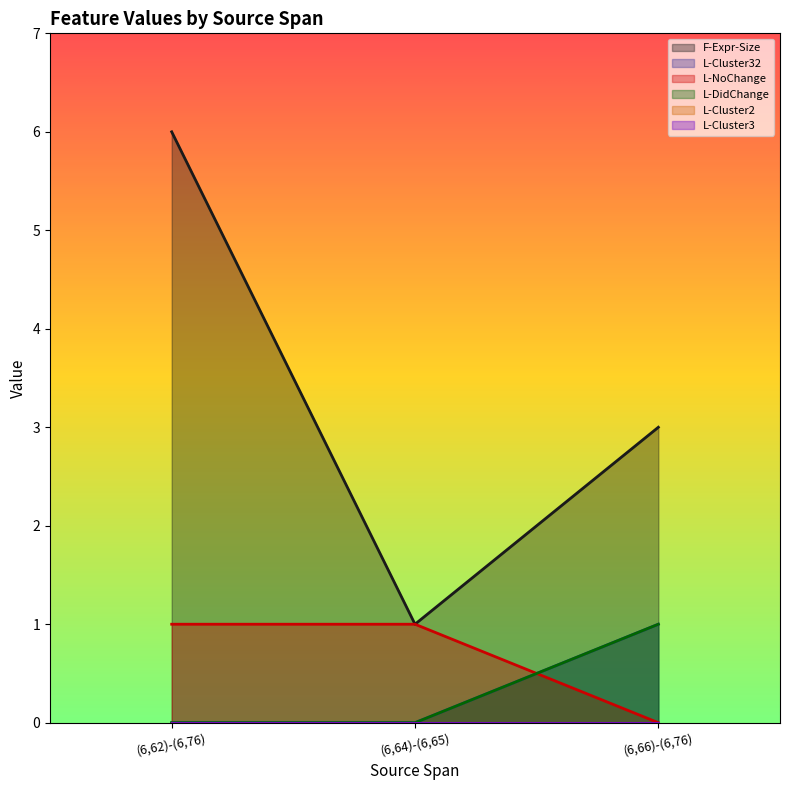

What is the difference between the maximum and minimum values in the L-DidChange series?

1